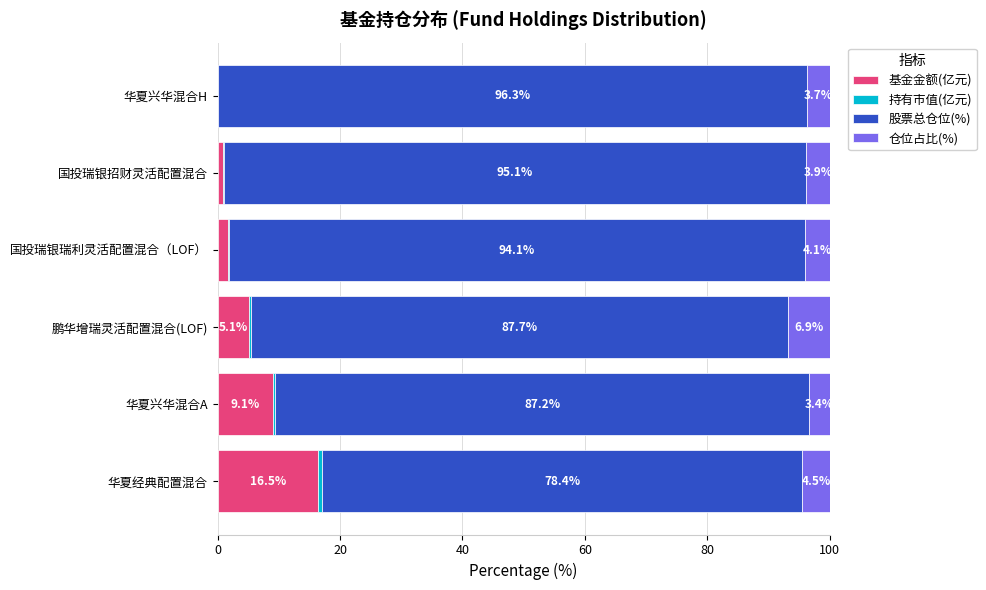

What is the total value across all series at 国投瑞银招财灵活配置混合?

100.0